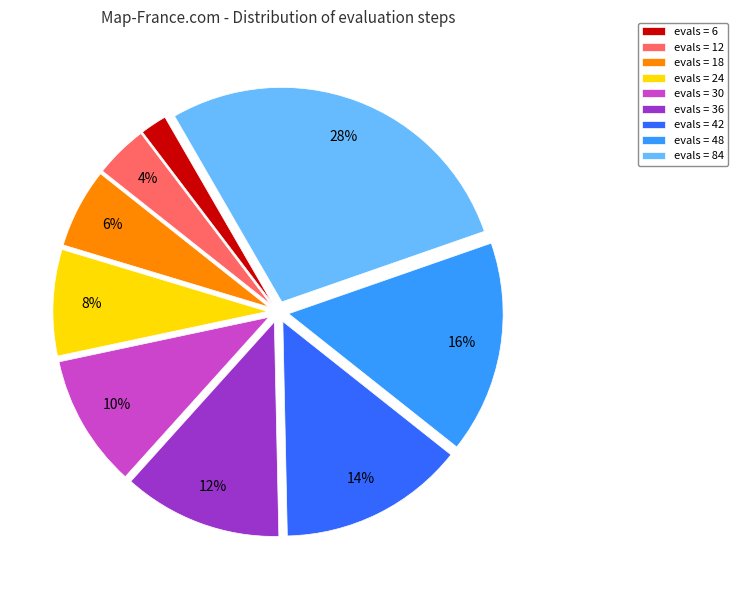

Rank the categories by value from highest to lowest.

evals = 84, evals = 48, evals = 42, evals = 36, evals = 30, evals = 24, evals = 18, evals = 12, evals = 6